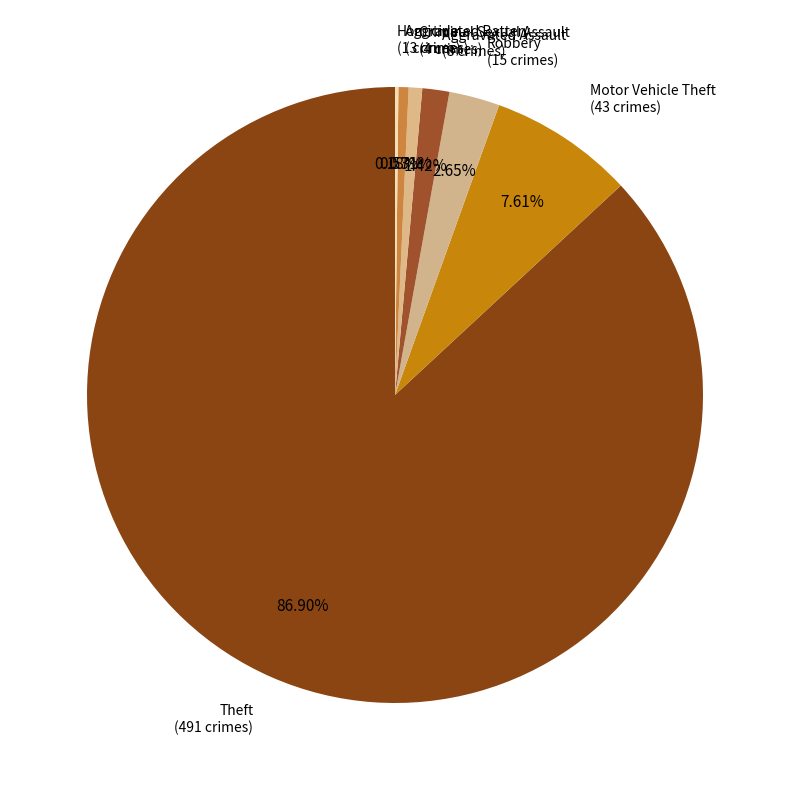

Is the sum of Robbery and Aggravated Assault greater than half?

No